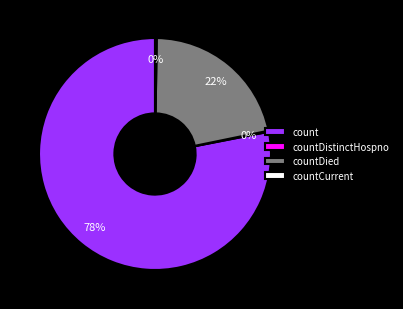

Is it true that countDied is 28% of the pie?

False